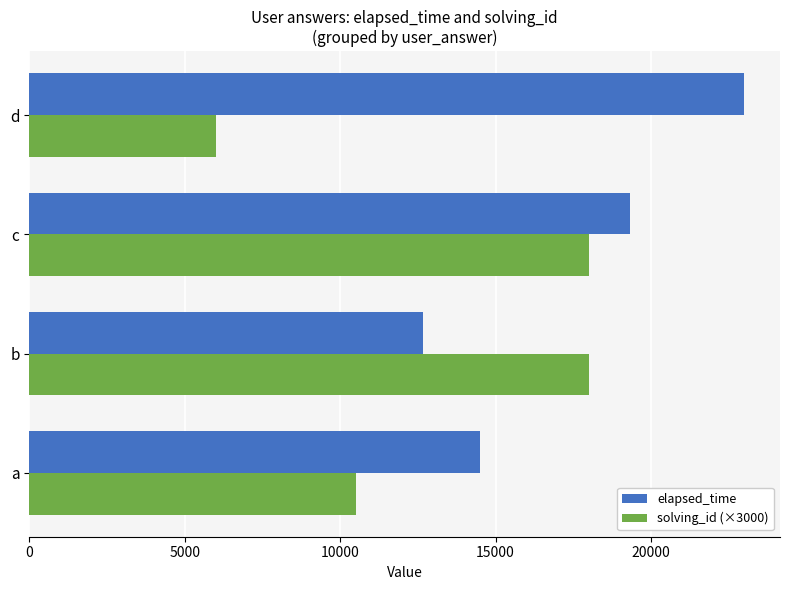

Read the elapsed_time value at c.

19333